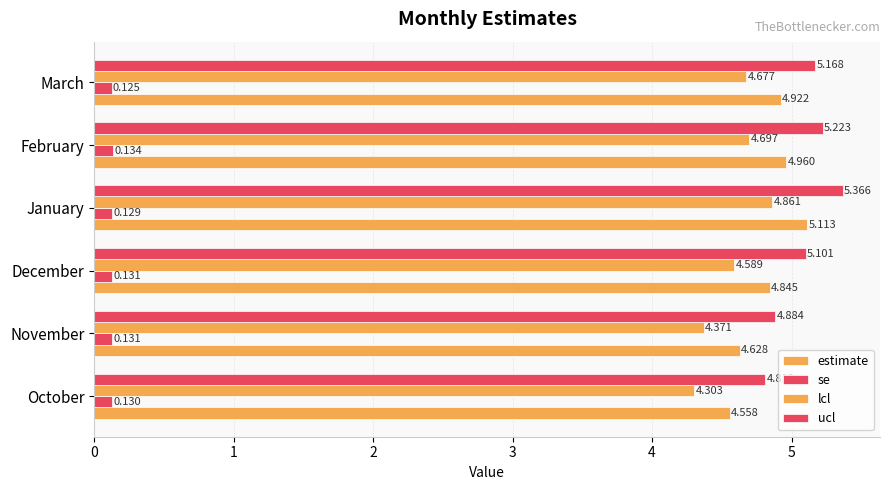

Which series has the widest spread of values?

lcl